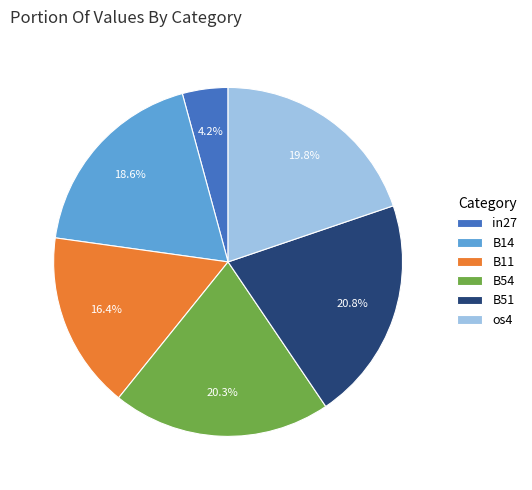

What percentage is NOT represented by B54?

79.7%